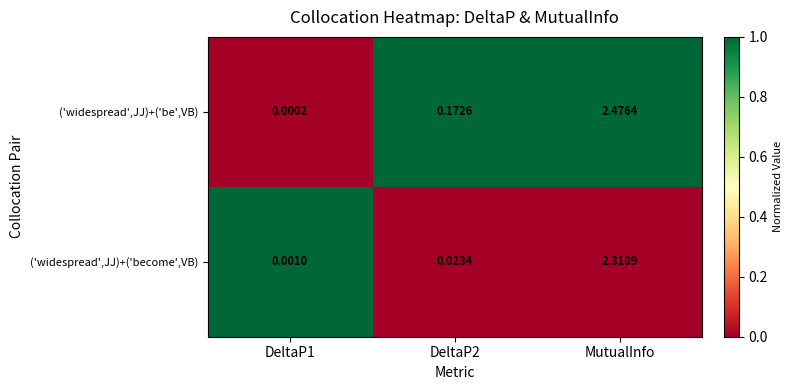

Which series has the widest spread of values?

('widespread',JJ)+('be',VB)